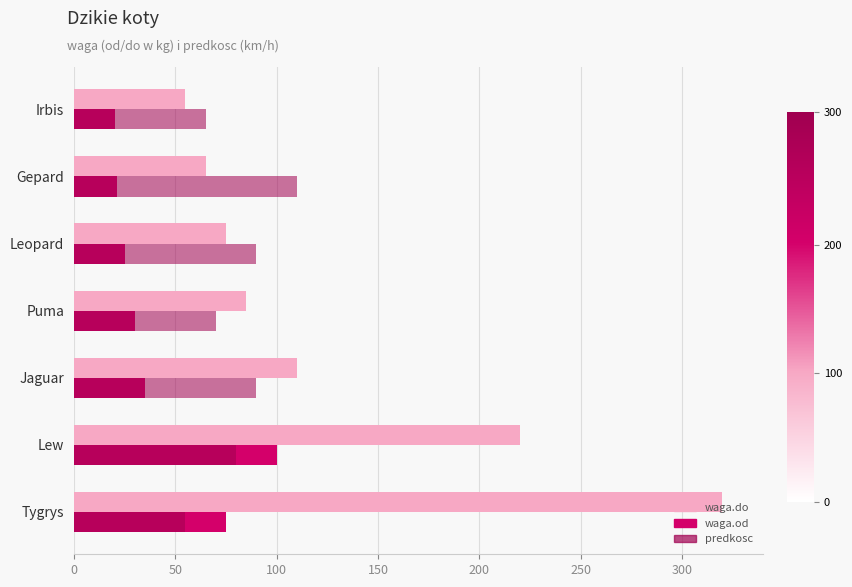

List the series in order of their peak value, highest first.

waga.do, predkosc, waga.od